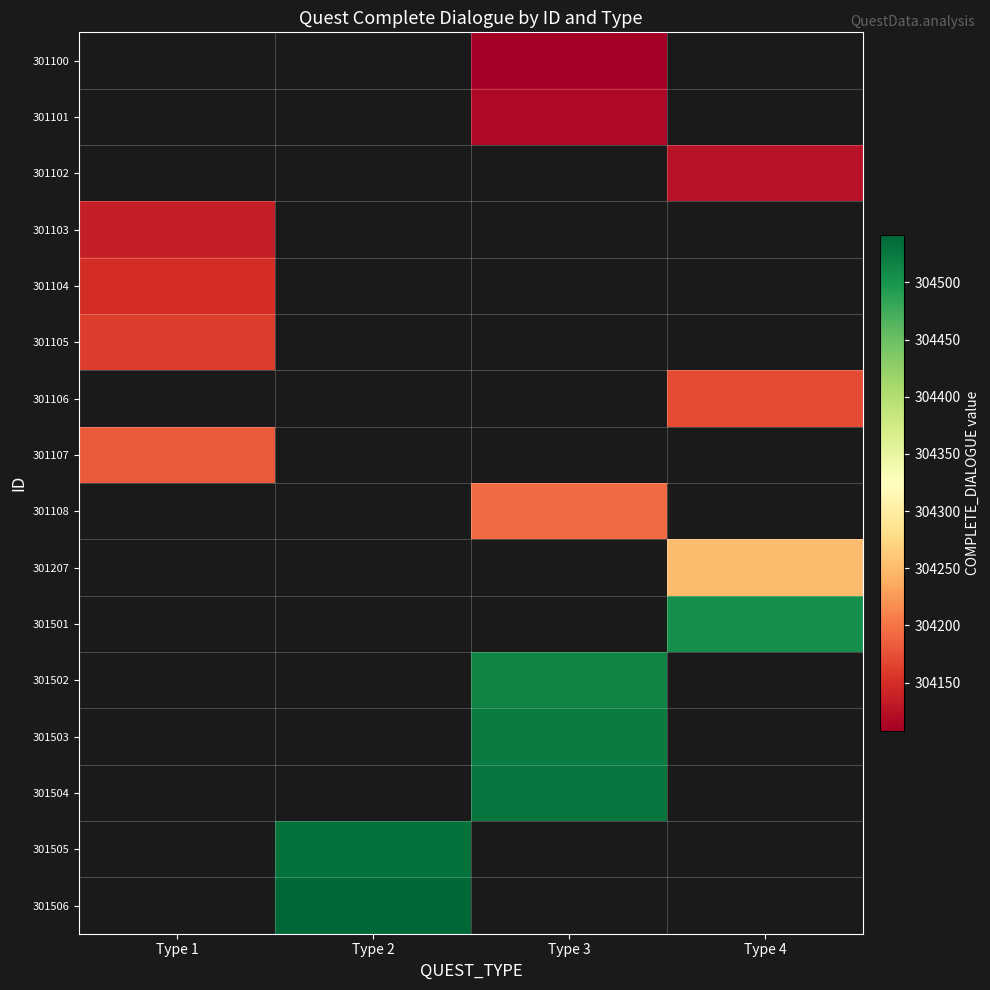

What is the difference between the highest and lowest values at Type 3?

420.0